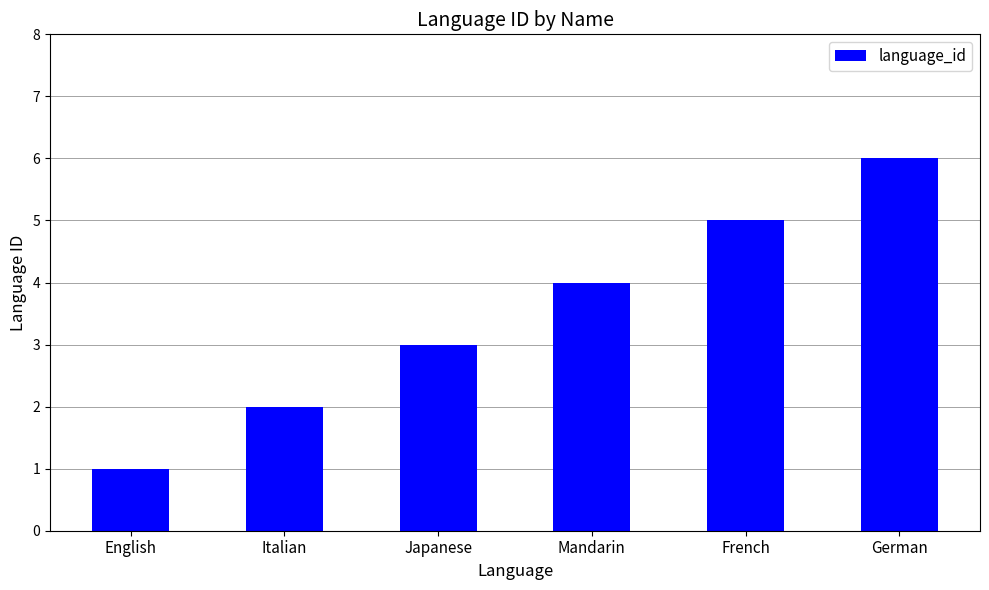

What is the average value?

4